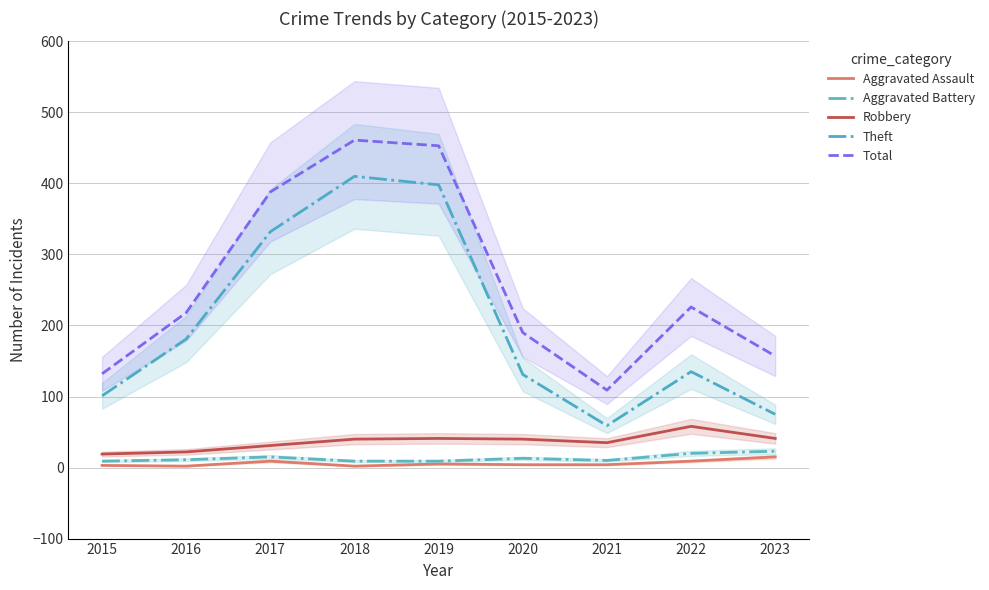

Reading left to right, list all the values displayed in this chart.

Aggravated Assault: 2015=3	2016=2	2017=9	2018=2	2019=5	2020=4	2021=4	2022=9	2023=15
Aggravated Battery: 2015=9	2016=11	2017=15	2018=9	2019=9	2020=13	2021=10	2022=20	2023=23
Robbery: 2015=19	2016=22	2017=31	2018=40	2019=41	2020=40	2021=35	2022=58	2023=41
Theft: 2015=101	2016=181	2017=332	2018=410	2019=398	2020=131	2021=59	2022=135	2023=75
Total: 2015=132	2016=218	2017=388	2018=461	2019=453	2020=190	2021=109	2022=226	2023=157